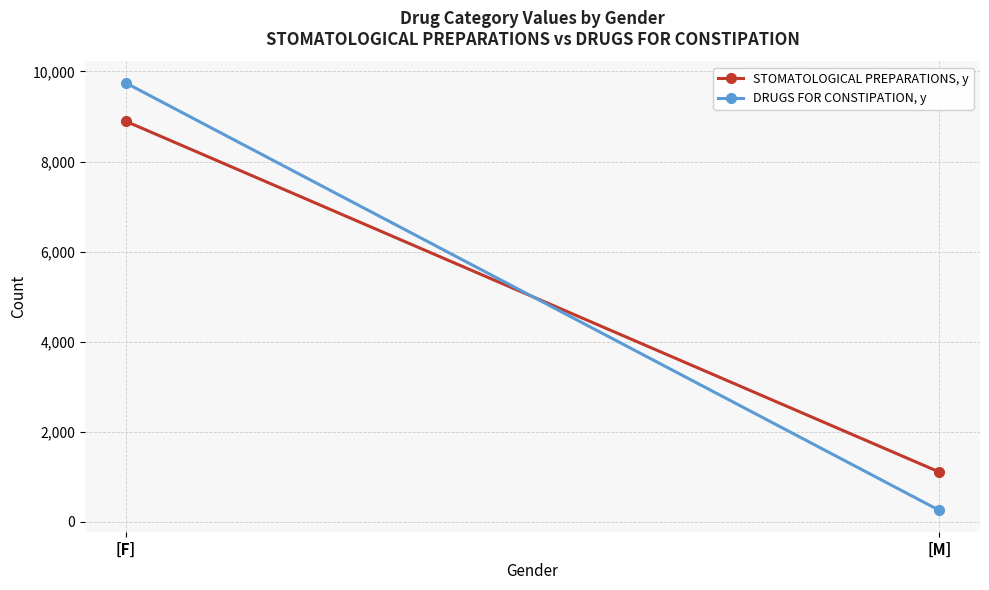

Reading right to left, list all the values displayed in this chart.

STOMATOLOGICAL PREPARATIONS, y: 1104	8896
DRUGS FOR CONSTIPATION, y: 253	9747